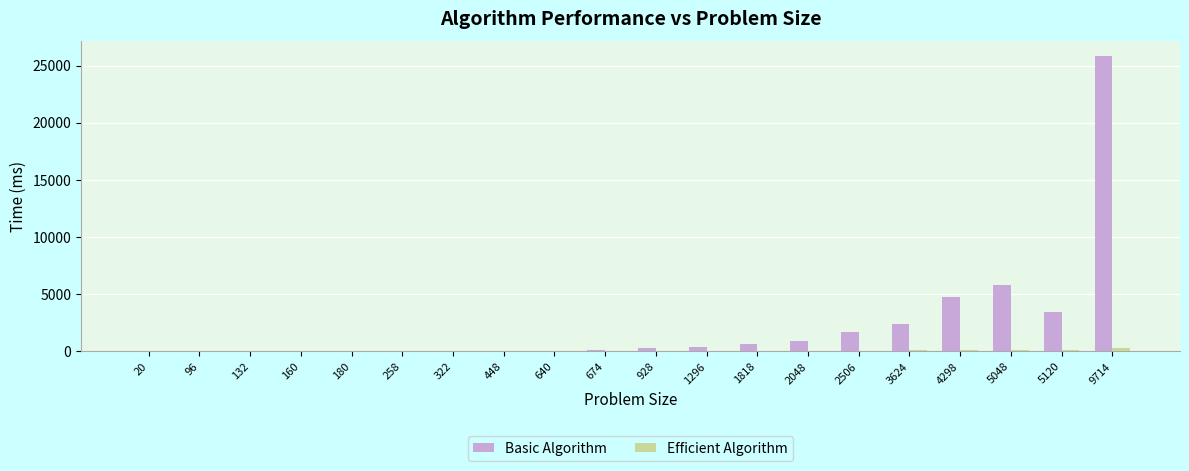

Which series has the largest total across all categories?

Basic Algorithm